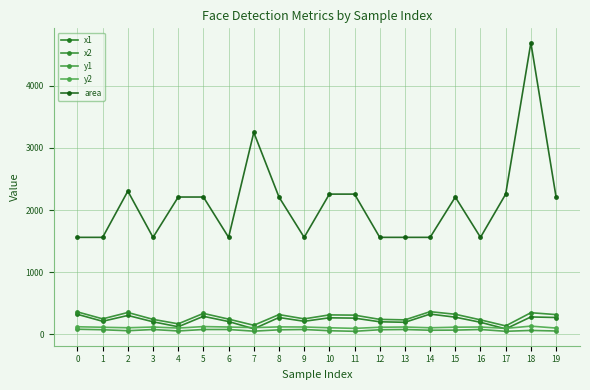

Is it true that area equals 2256 at 17?

True